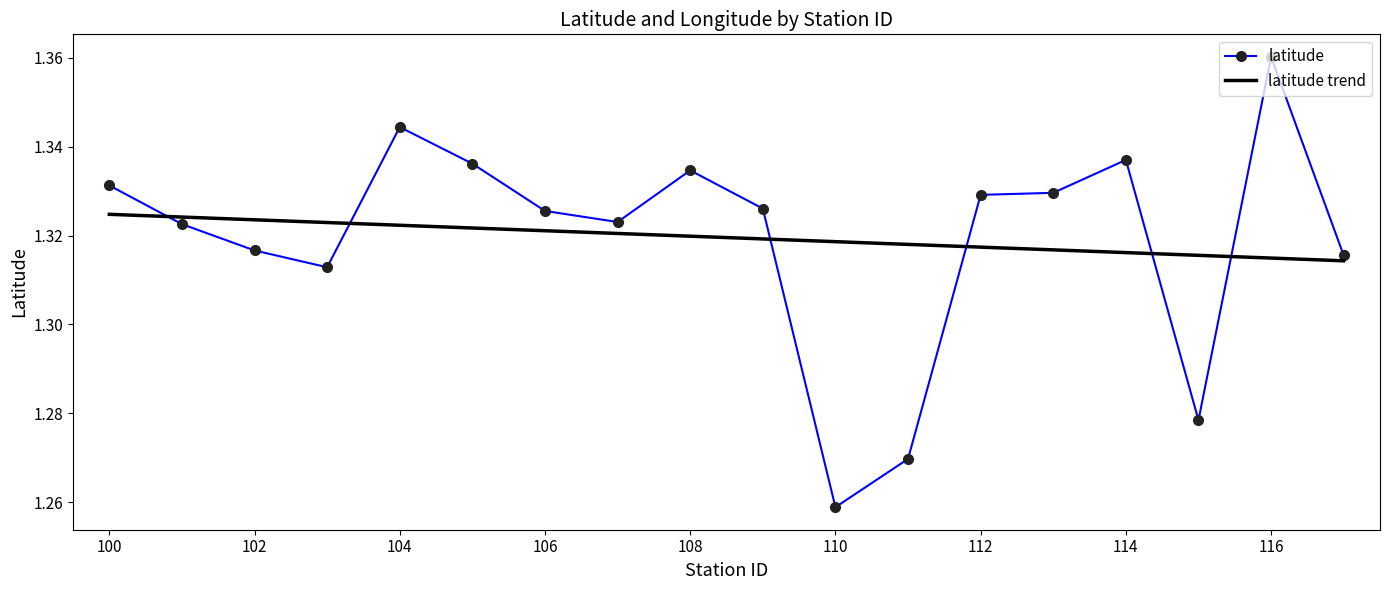

Which series ends up on top after the final intersection of latitude trend and latitude?

latitude